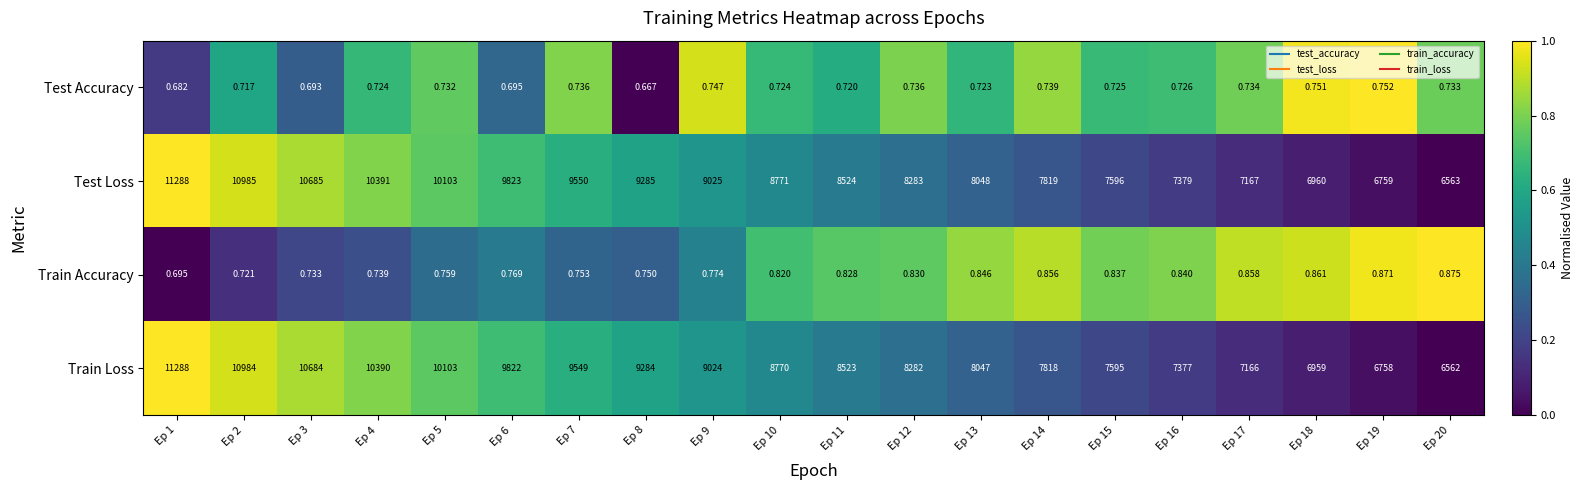

Which series has the largest total across all categories?

Test Loss